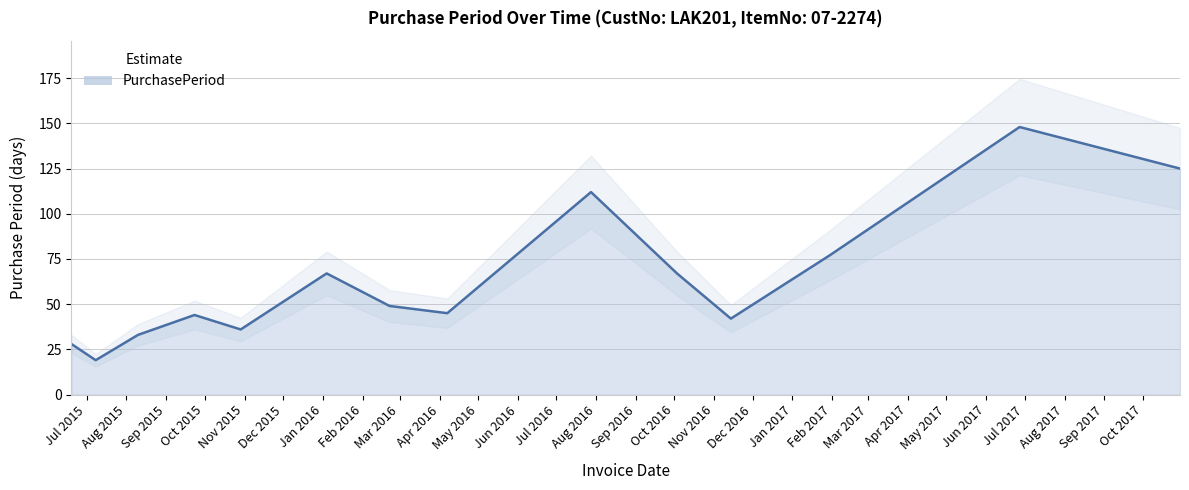

What position from the right is 2016-02-22?

8